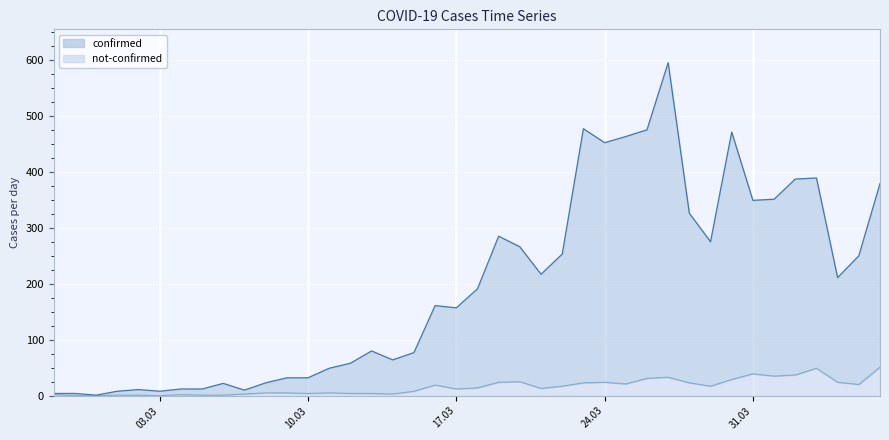

What are all the series names shown in the legend?

confirmed, not-confirmed